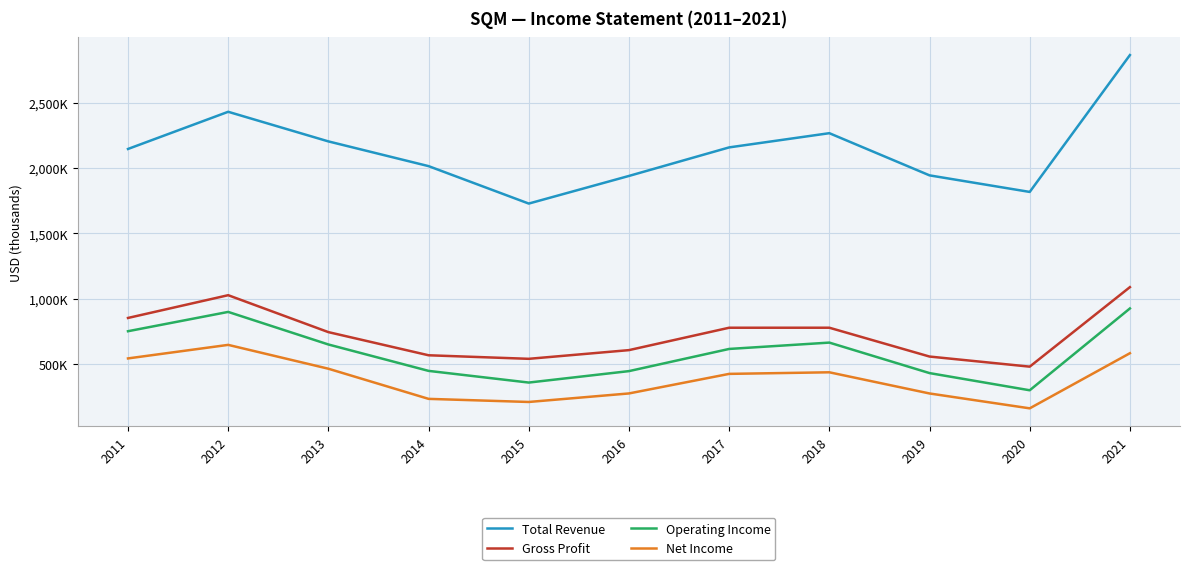

Reading right to left, list all the values displayed in this chart.

Total Revenue: 2021=2862300	2020=1817200	2019=1943700	2018=2265800	2017=2157300	2016=1939300	2015=1728300	2014=2014200	2013=2203100	2012=2429200	2011=2145300
Gross Profit: 2021=1090100	2020=482900	2019=560100	2018=780200	2017=780100	2016=609100	2015=542700	2014=569800	2013=746600	2012=1028600	2011=854800
Operating Income: 2021=927300	2020=302500	2019=433700	2018=666600	2017=618100	2016=448800	2015=361400	2014=450600	2013=652200	2012=900900	2011=753500
Net Income: 2021=585500	2020=164500	2019=278100	2018=439800	2017=427700	2016=278300	2015=213200	2014=236900	2013=467100	2012=649200	2011=545800